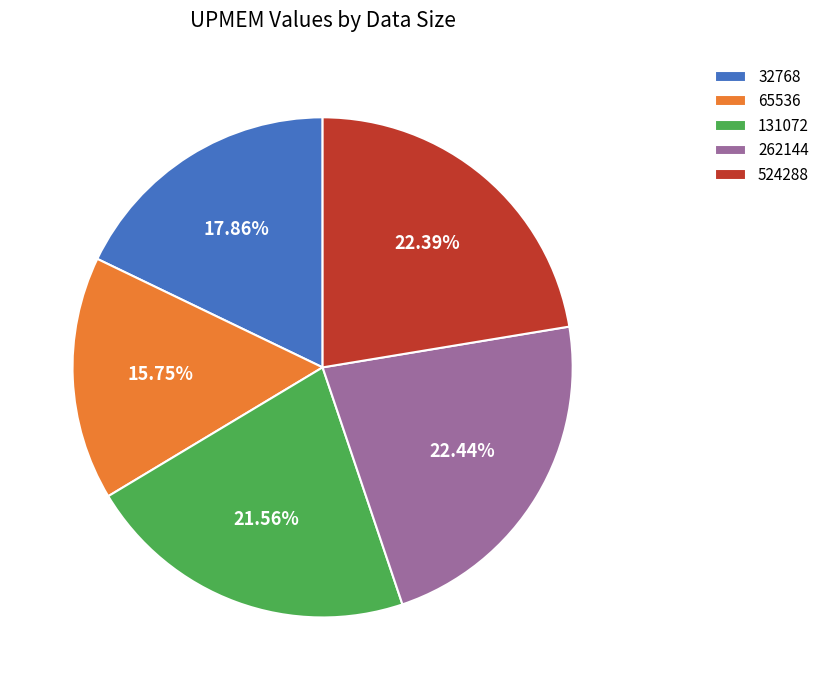

Does any single category account for the majority?

No